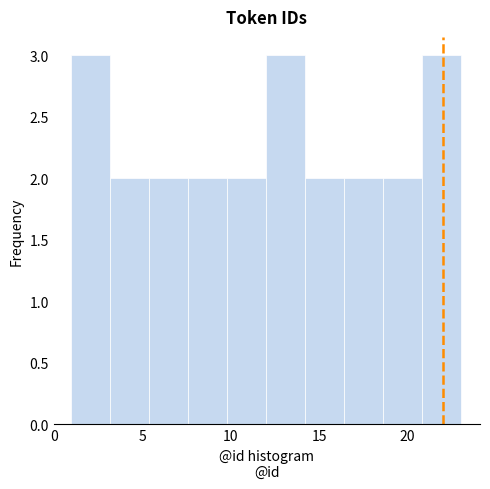

Reading left to right, list every bar in this chart as the range it spans on the x-axis followed by its height. Neither the bar edges nor the heights are printed on the chart, so give them approximately, as read against the axes.

1.0 to 3.2: 3
3.2 to 5.4: 2
5.4 to 7.6: 2
7.6 to 9.8: 2
9.8 to 12.0: 2
12.0 to 14.2: 3
14.2 to 16.4: 2
16.4 to 18.6: 2
18.6 to 20.8: 2
20.8 to 23.0: 3